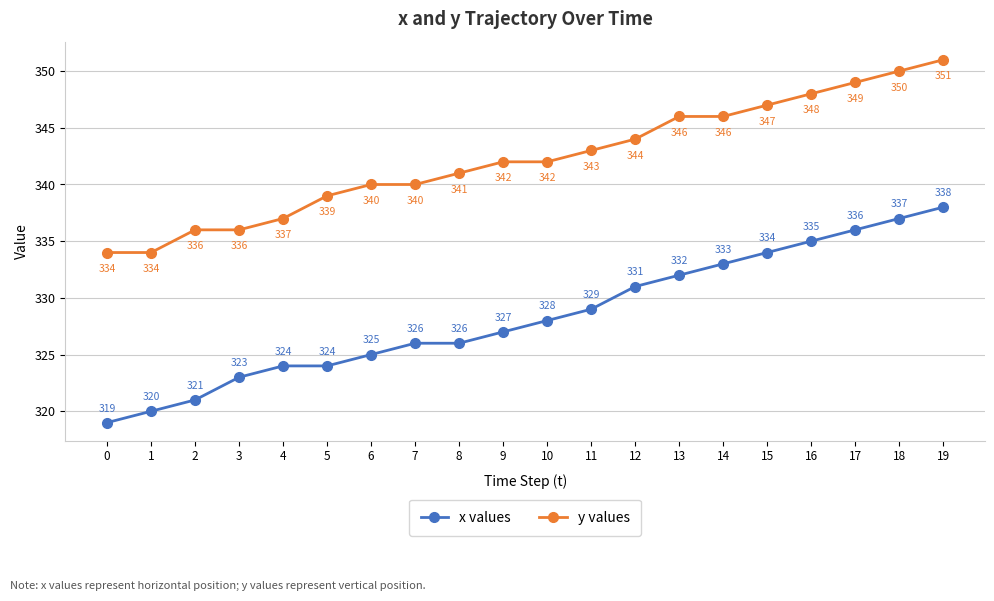

Between 1 and 3, which series saw the biggest shift?

x values